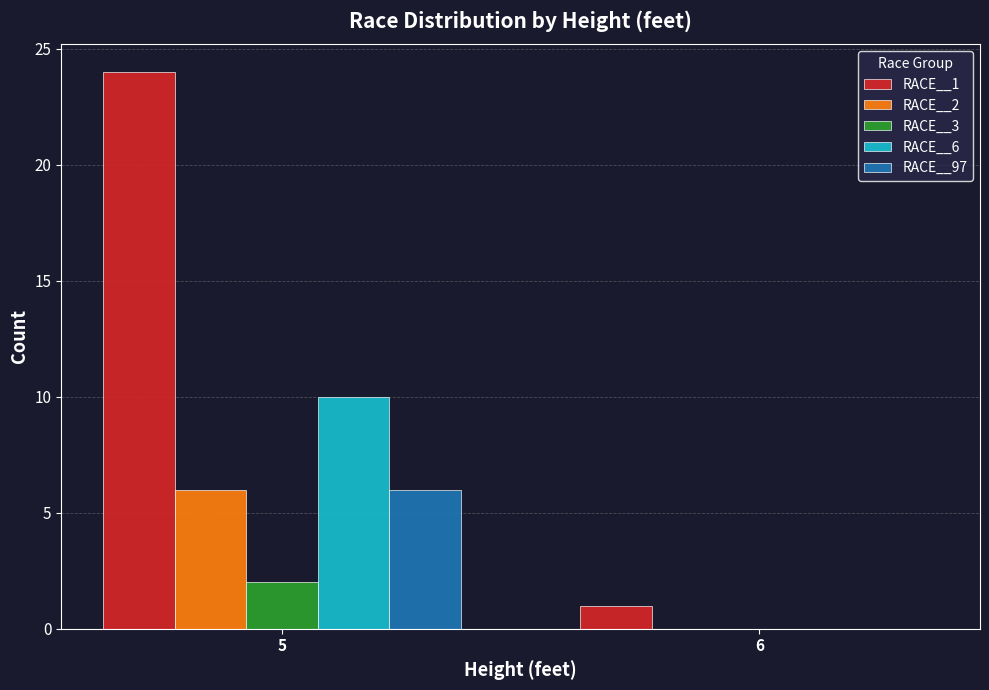

At which category is the sum across all series the highest?

5